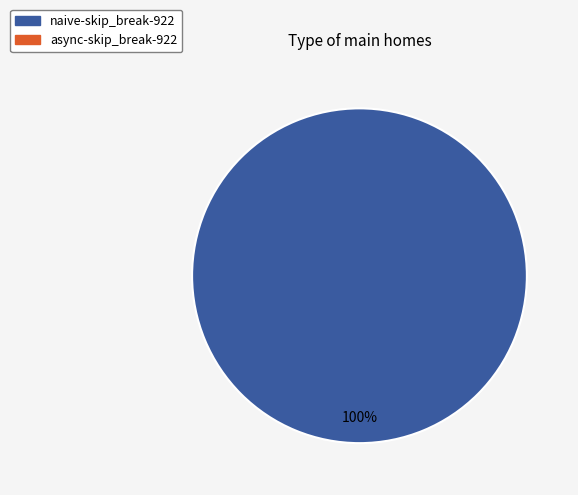

Does any single category account for the majority?

Yes